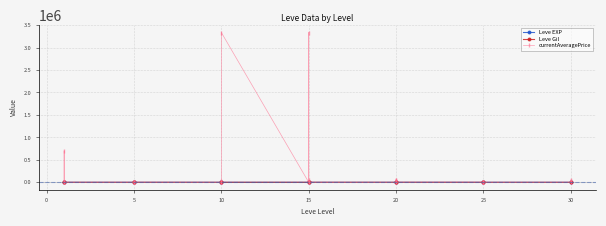

True or false: Leve EXP and Leve Gil intersect in this chart.

True